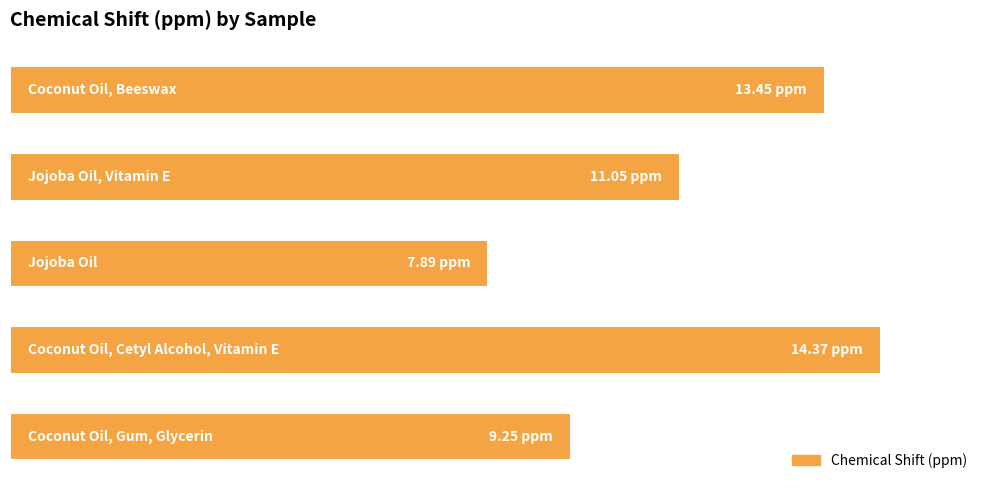

Are the bars horizontal?

Yes